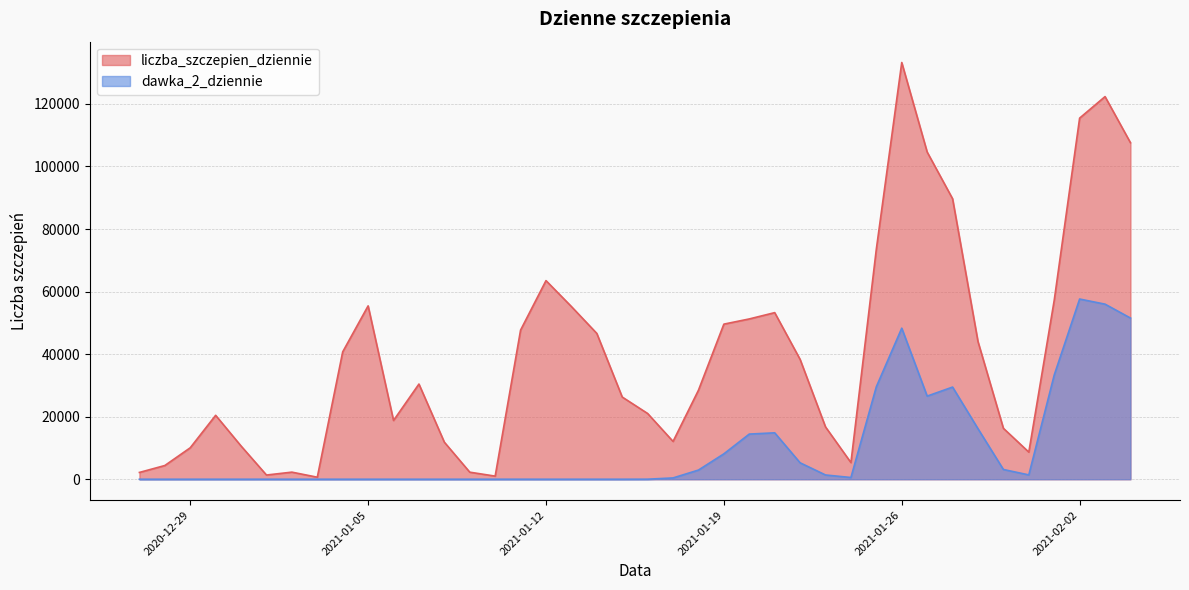

Count the number of data series in this chart.

2